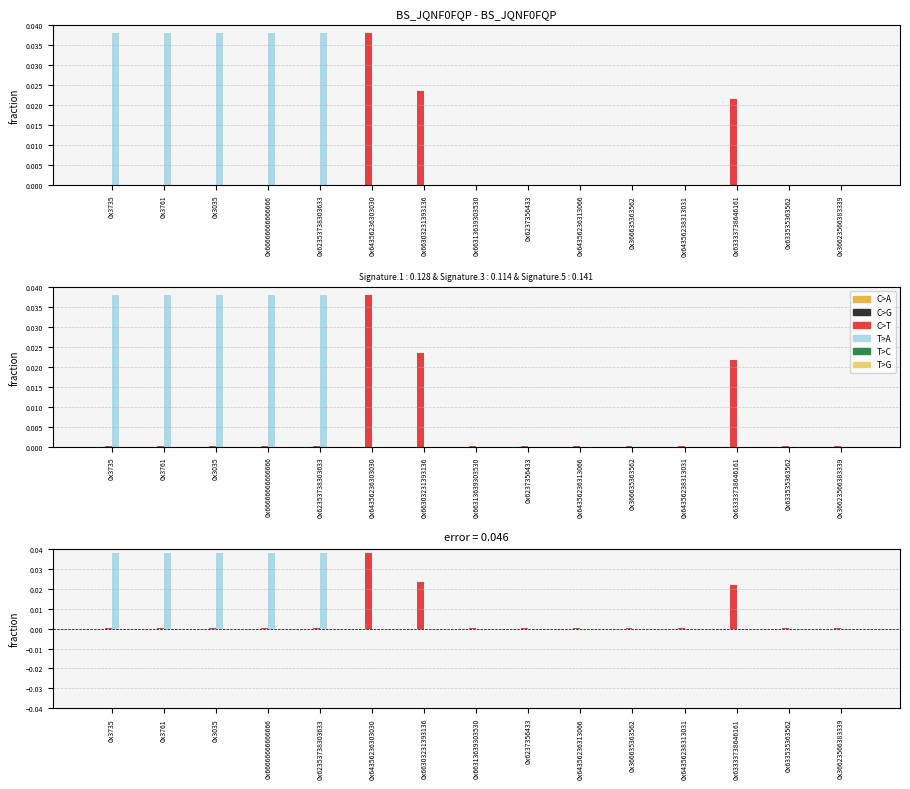

What is the label of the 10th bar from the right?

0x64356236303030